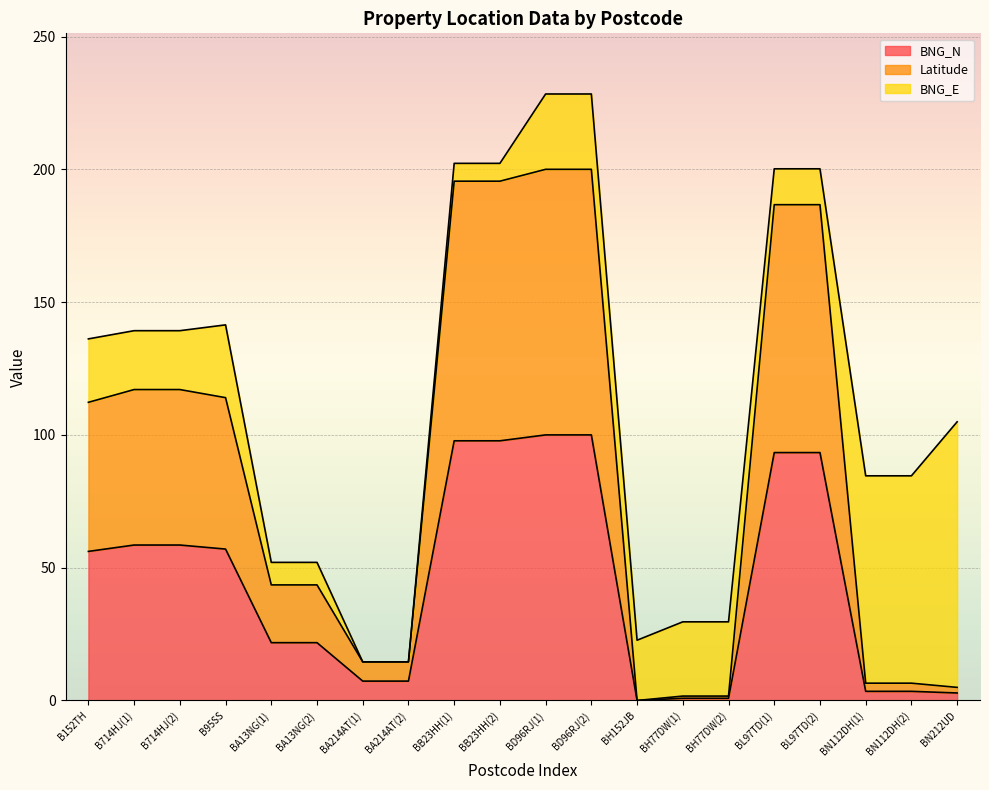

Which label corresponds to the largest value in the chart?

BD96RJ(1)